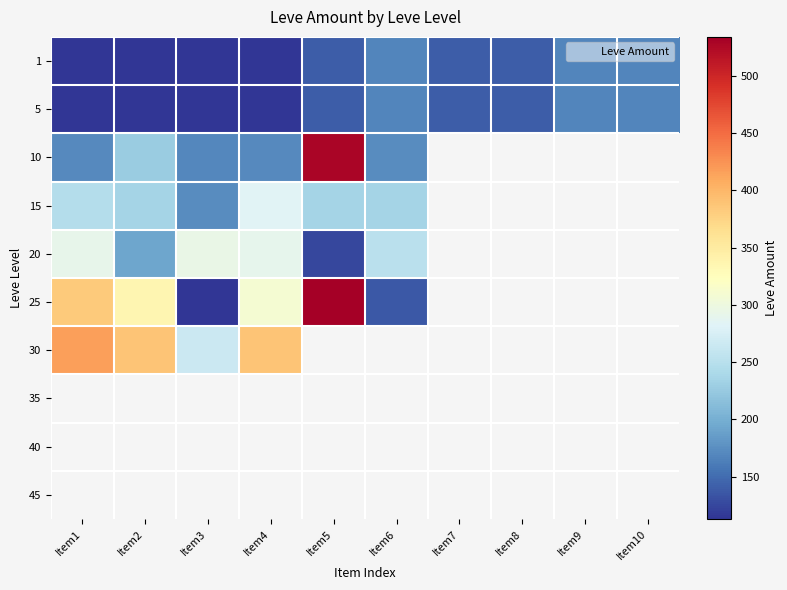

What is the difference between the highest and lowest values at Item2?

276.0